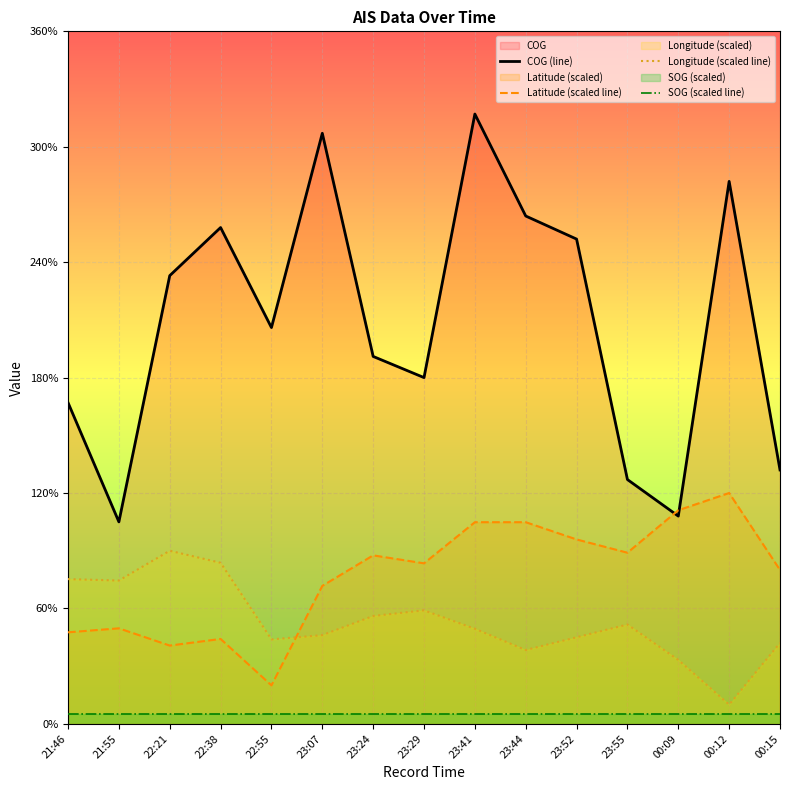

True or false: SOG (scaled line) has a value of 5.0 at 23:55.

True